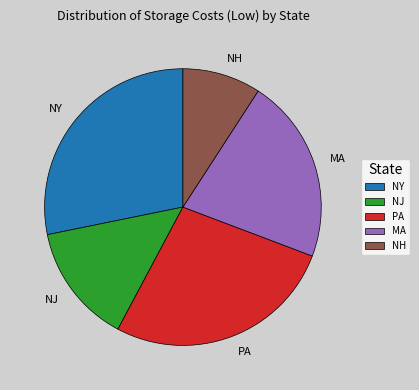

The NY slice represents 18% of the pie. True or false?

False